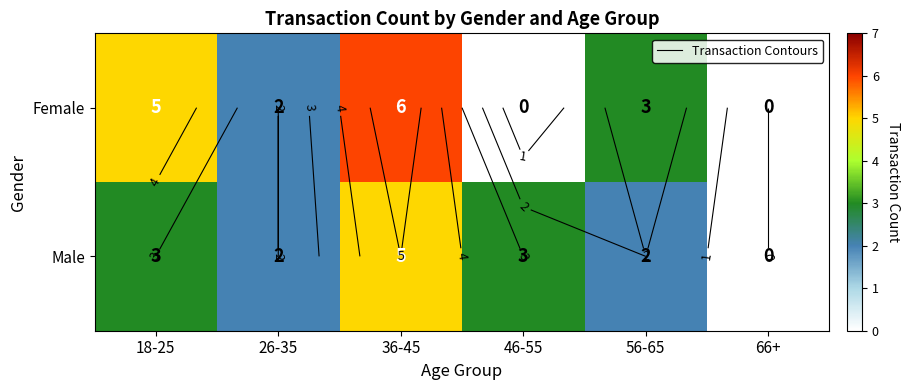

At which label does Male first exceed 3?

36-45